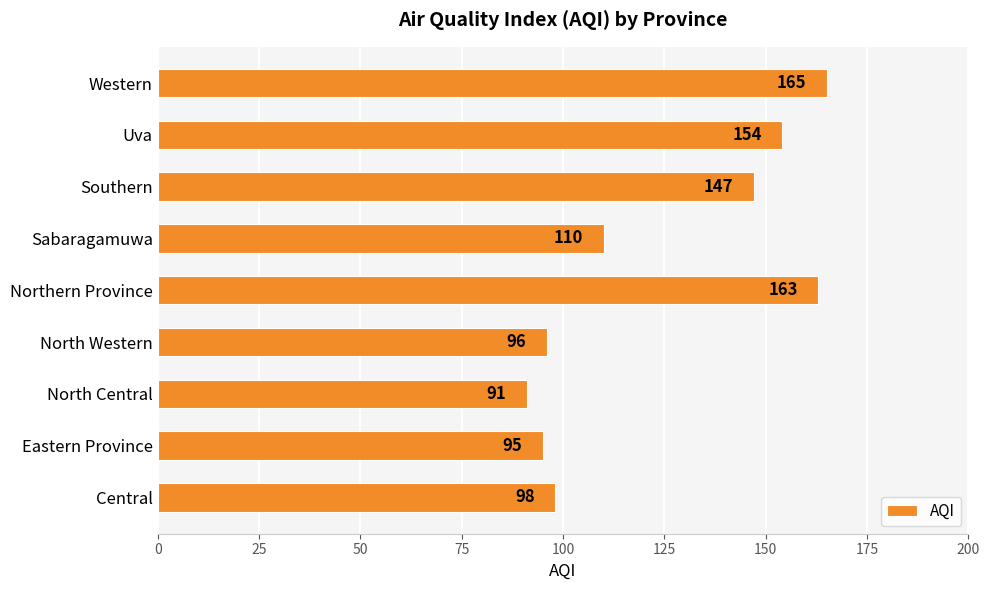

Does the chart contain any negative values?

No